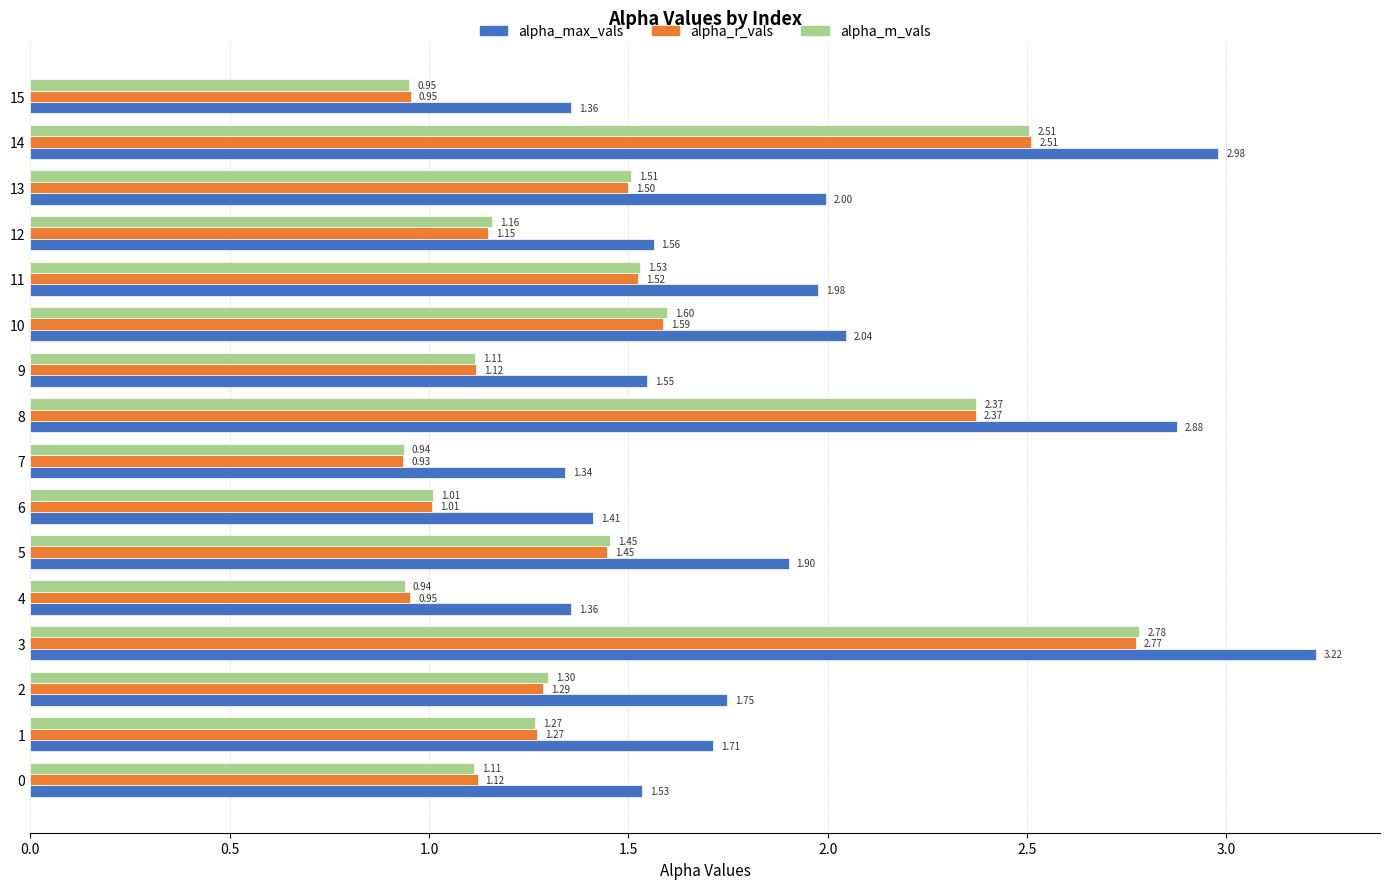

Count the number of categories in the chart.

16